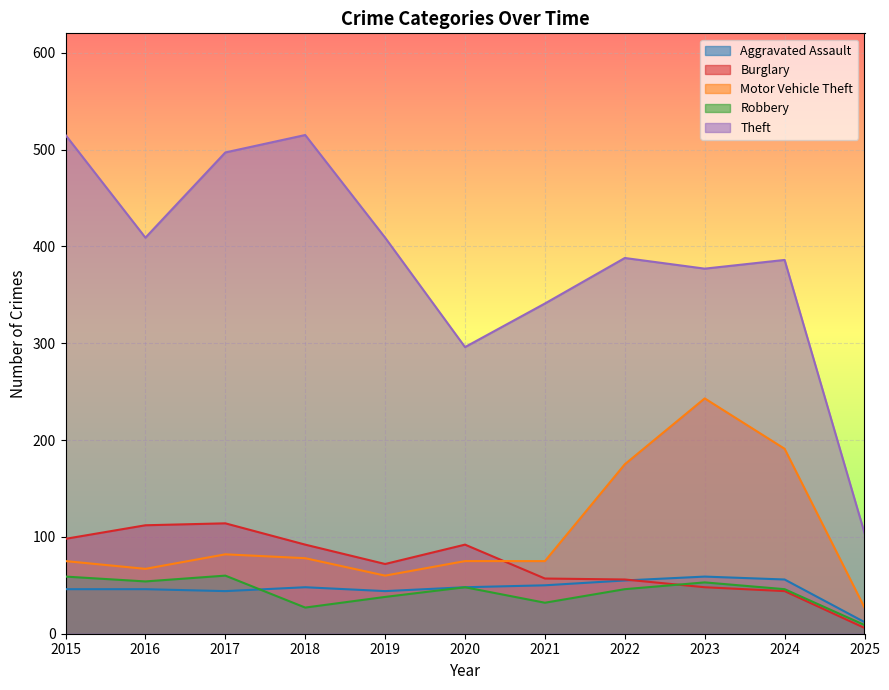

Where is Motor Vehicle Theft nearest to the value 135?

2022